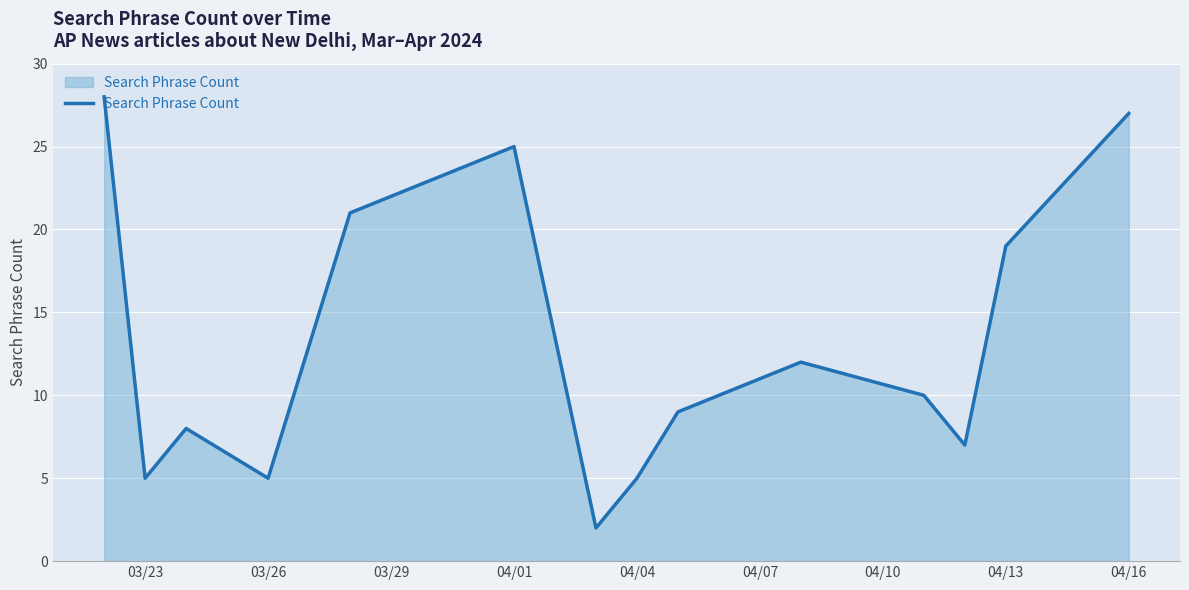

What is the greatest value displayed?

28